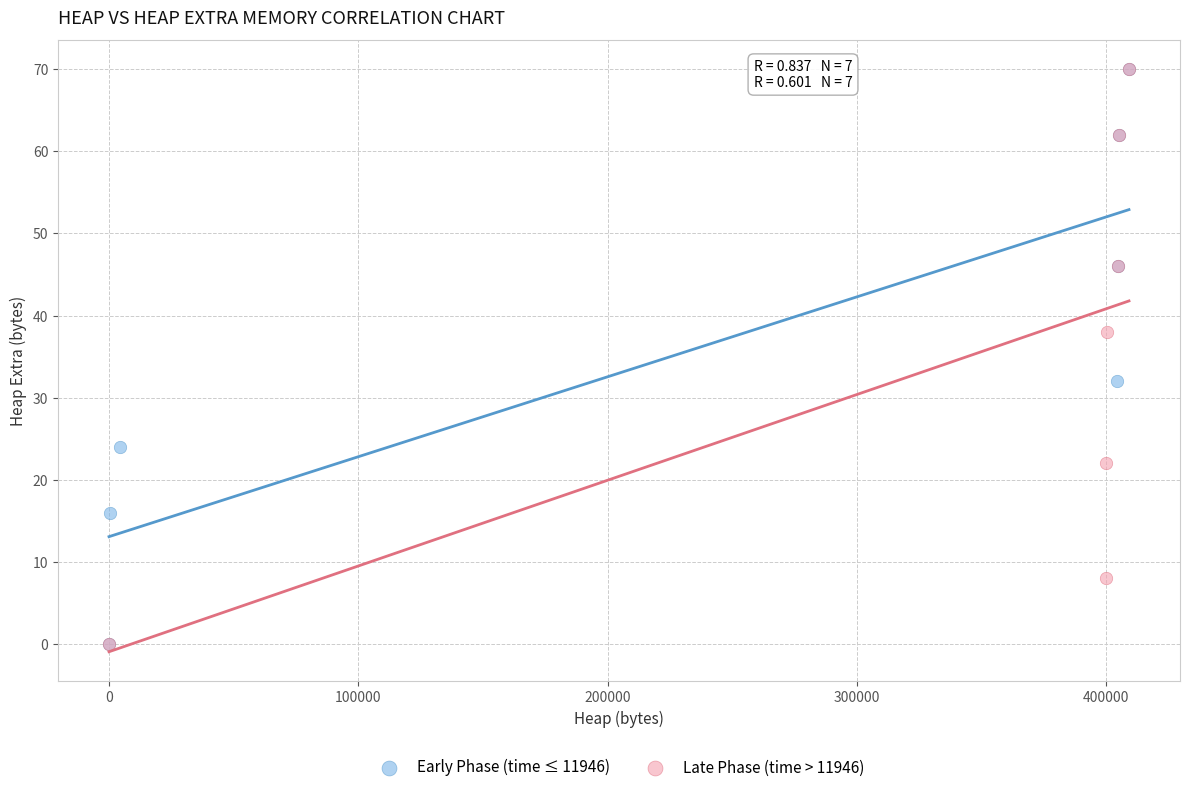

What are all the series names shown in the legend?

Early Phase (time ≤ 11946), Late Phase (time > 11946)